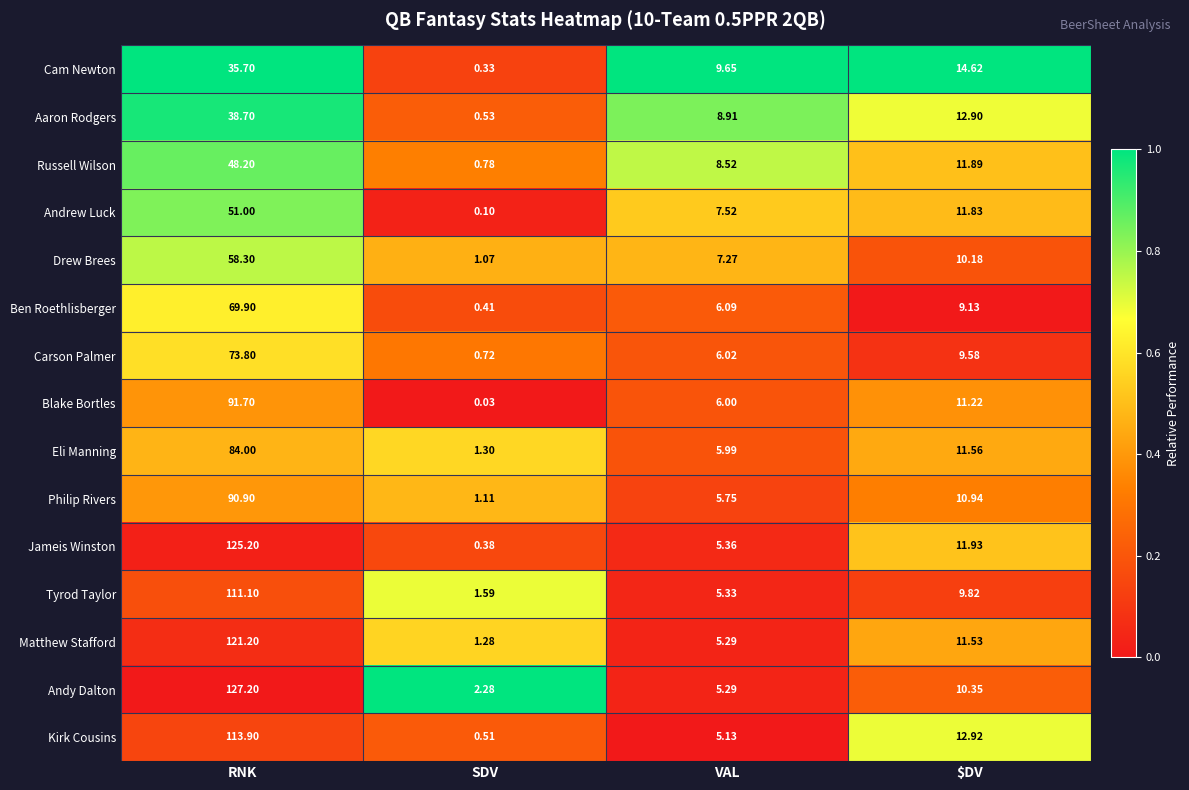

What is the total value across all series at VAL?

98.1